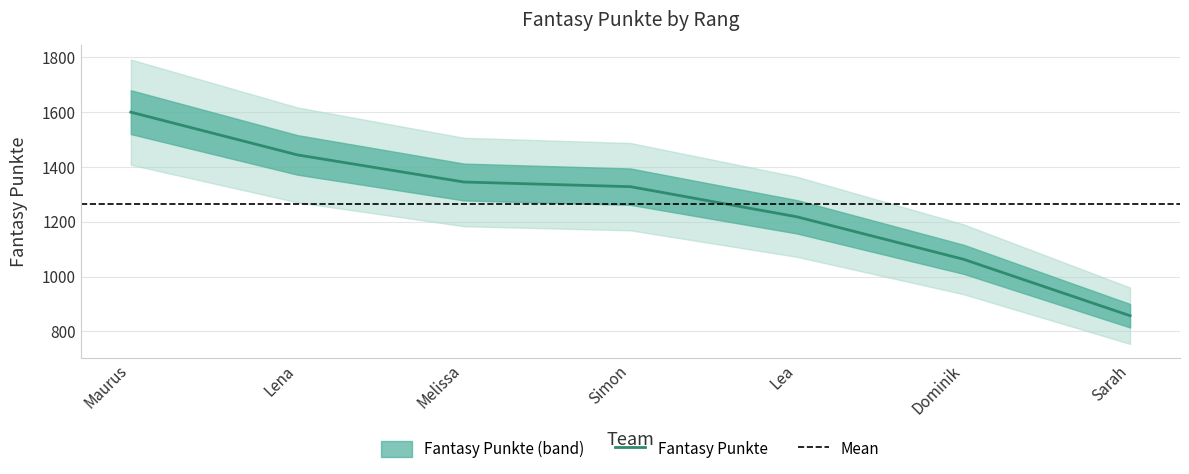

True or false: the data shows 1328 at Simon.

True